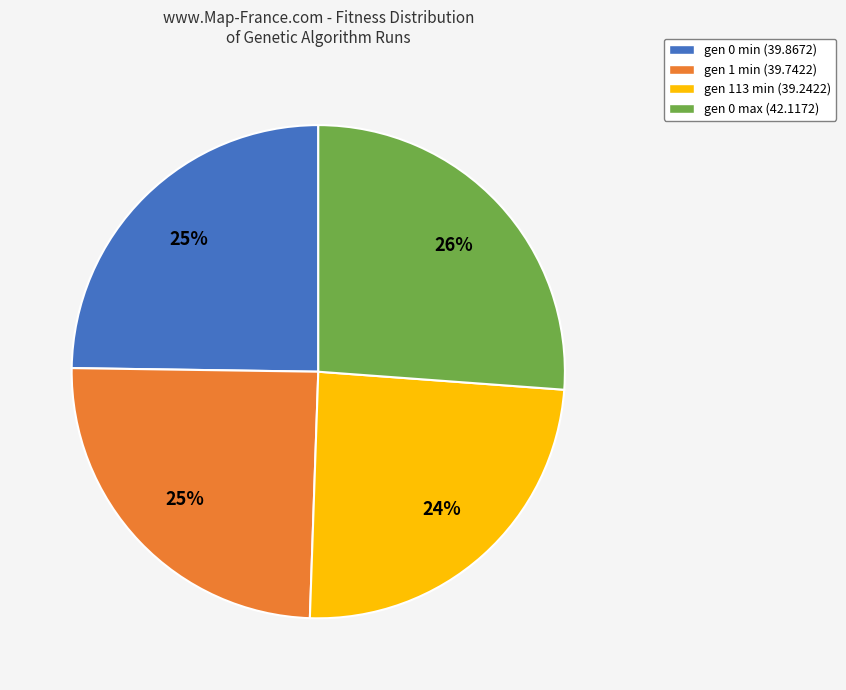

Count the number of slices in the pie.

4